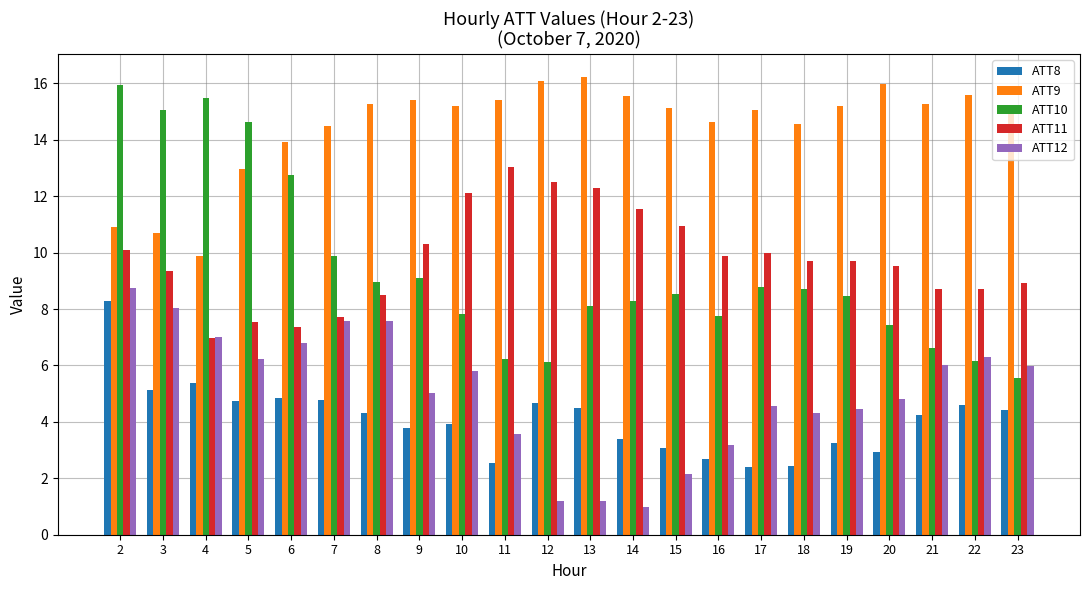

Count the number of categories in the chart.

22